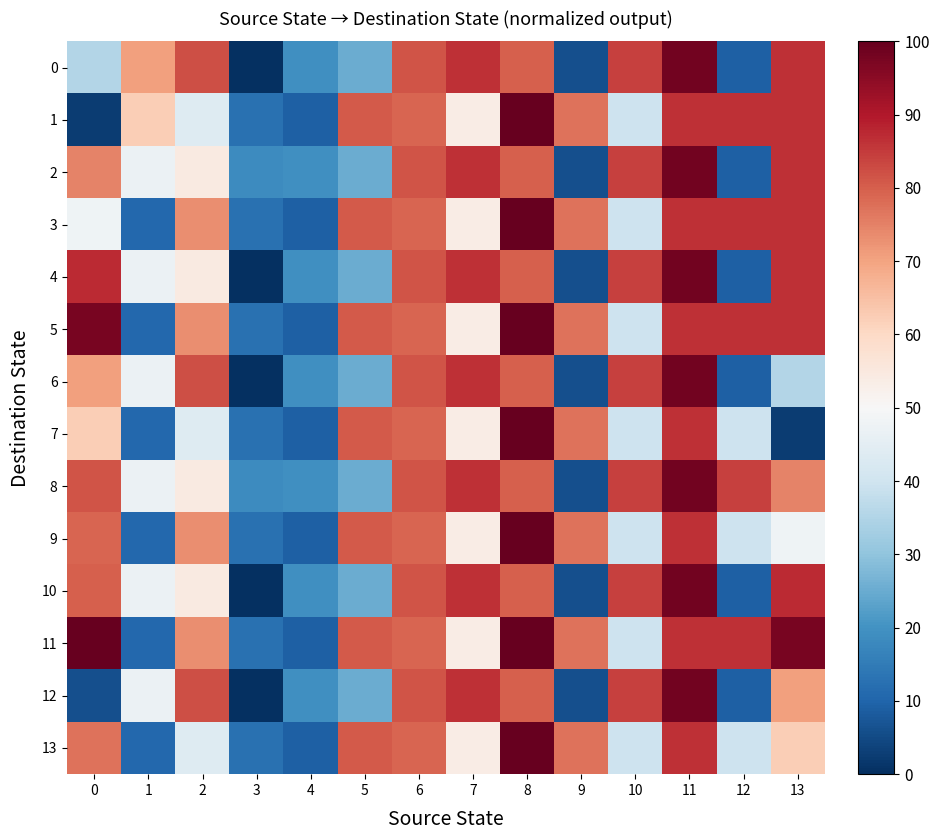

At how many categories does at least one series exceed 74?

11